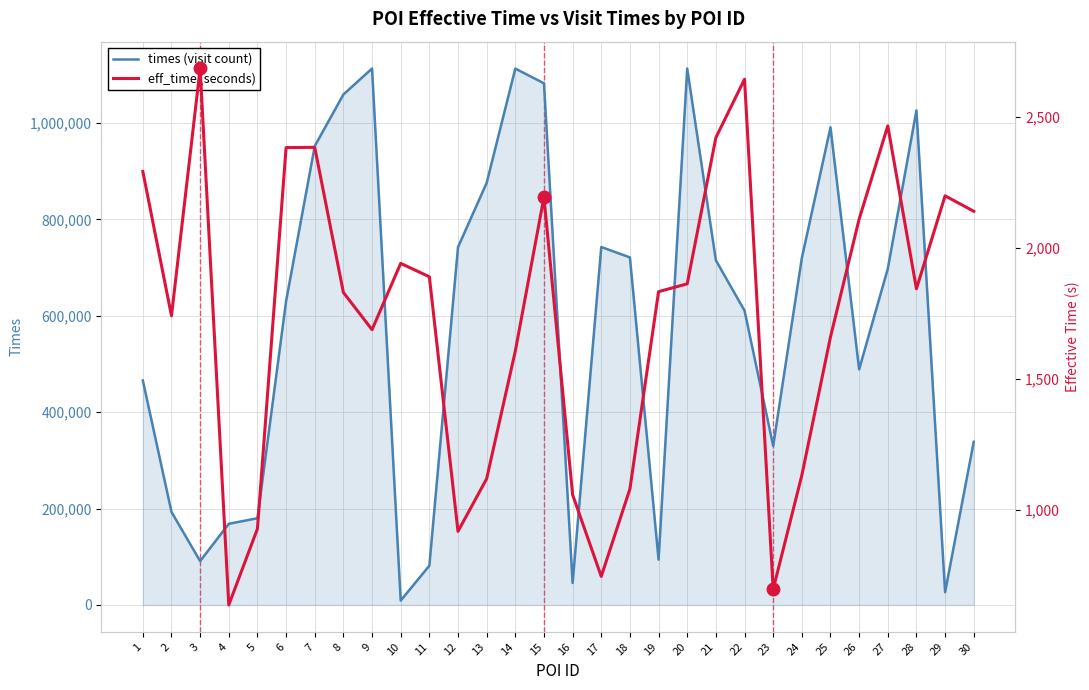

The eff_time (seconds) series shows 1080 at 18. True or false?

True